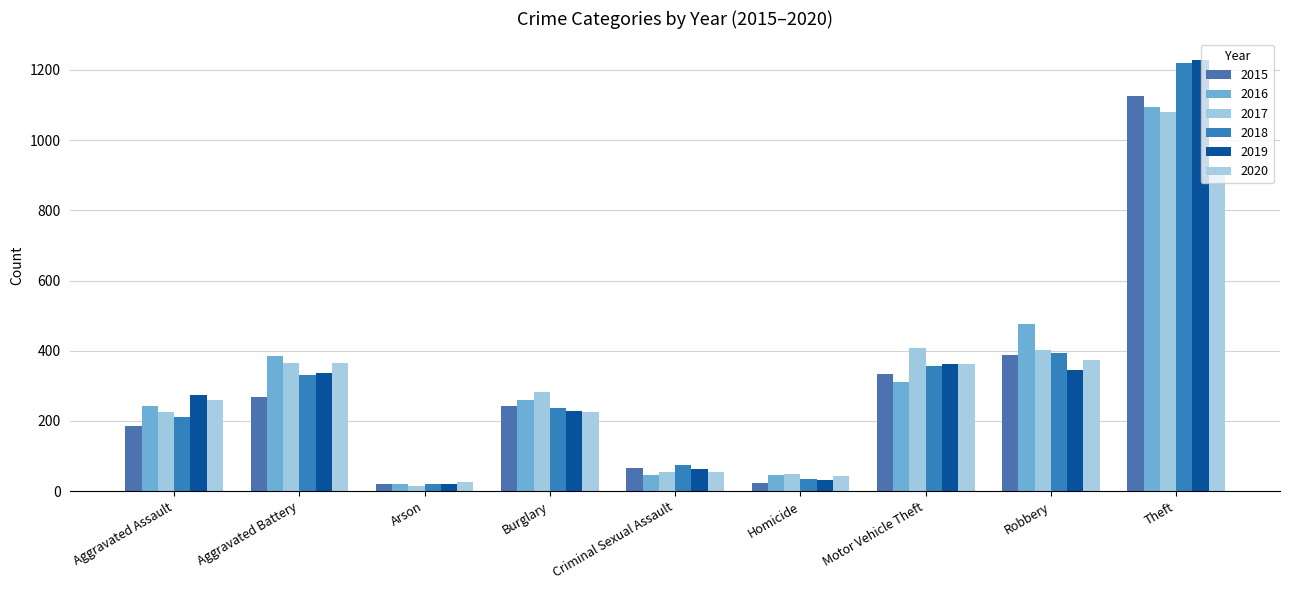

The value of 2020 at Aggravated Battery is 114. True or false?

False